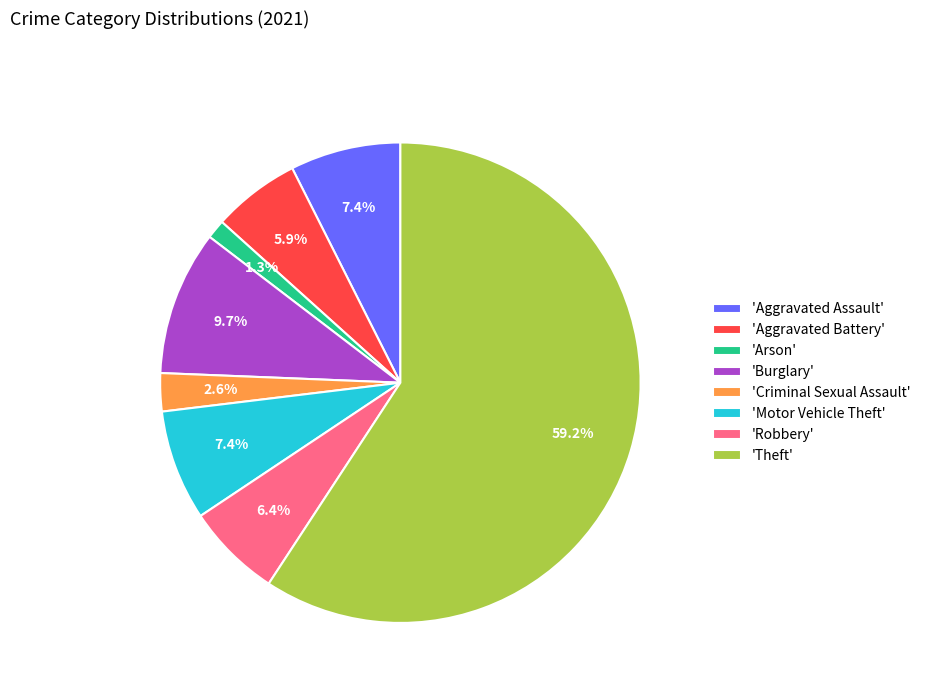

What is the ratio of the value at 'Aggravated Assault' to the value at 'Robbery'?

1.2